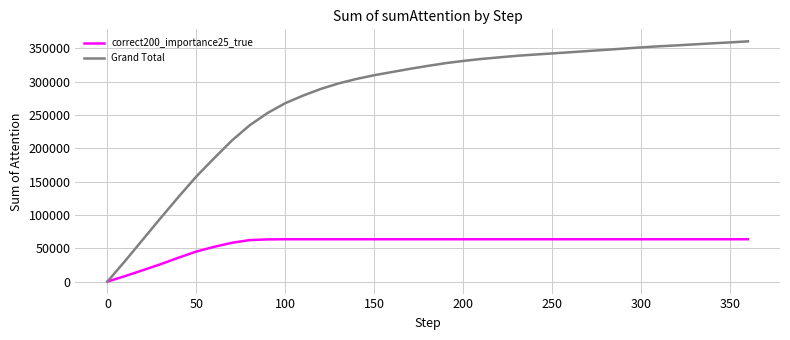

What is the maximum value shown in the chart?

360382.4